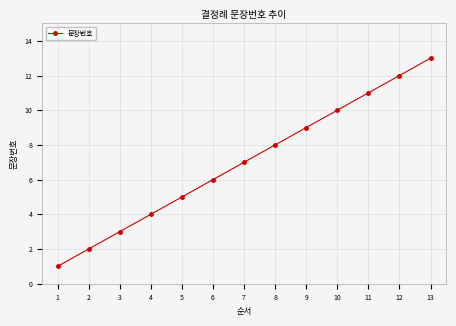

At which label is the value closest to 7?

7